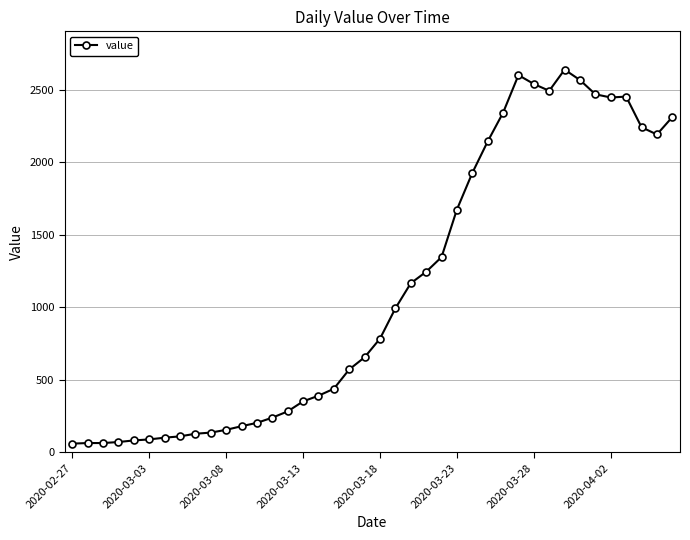

What is the value of the 21st point from the left?

784